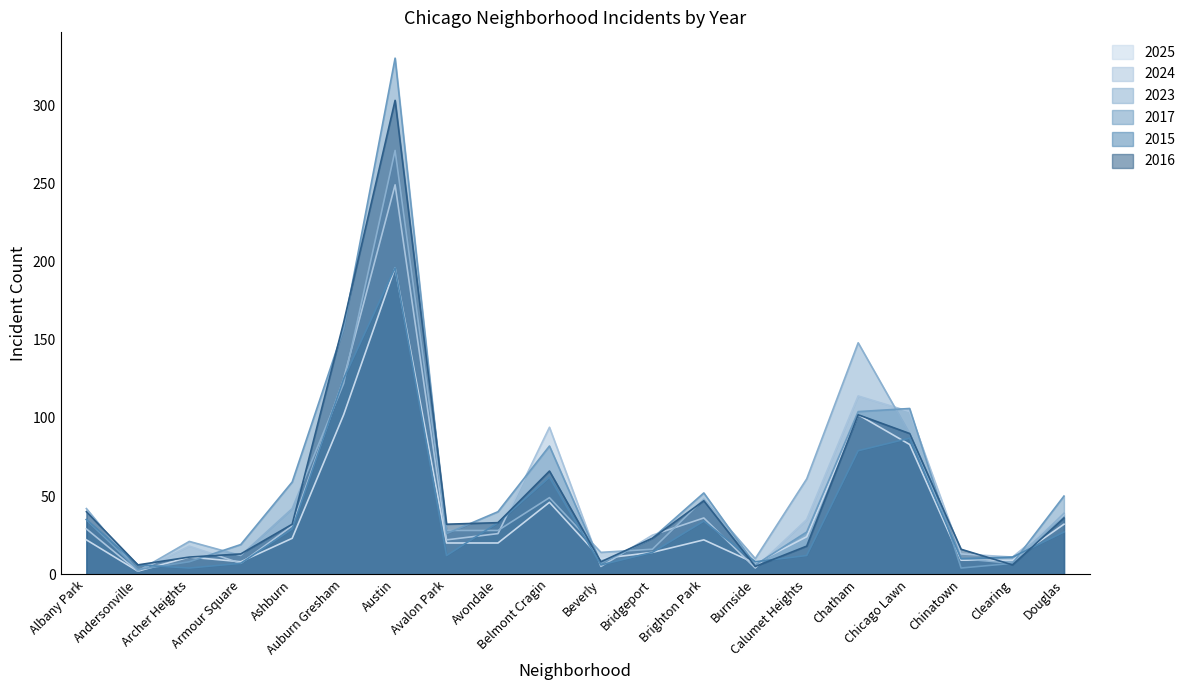

Reading right to left, transcribe all the data shown in this chart.

2016: 36	6	16	90	102	18	5	47	23	8	66	33	32	303	161	32	13	11	6	40
2025: 32	9	9	83	102	24	7	22	14	10	46	20	20	196	102	23	8	11	2	22
2024: 38	11	13	104	114	35	4	36	25	5	94	26	22	249	125	31	7	18	2	29
2023: 39	7	10	90	148	61	10	48	16	14	49	28	28	271	122	42	12	21	2	42
2015: 27	11	10	87	79	12	8	34	14	6	62	33	12	196	125	29	7	4	6	35
2017: 50	7	4	106	104	27	6	52	23	7	82	40	26	330	157	59	19	8	3	35